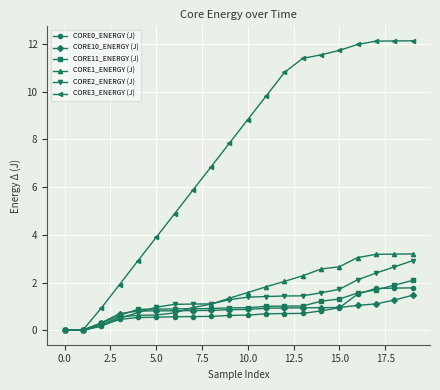

How many categories are shown in the chart?

20